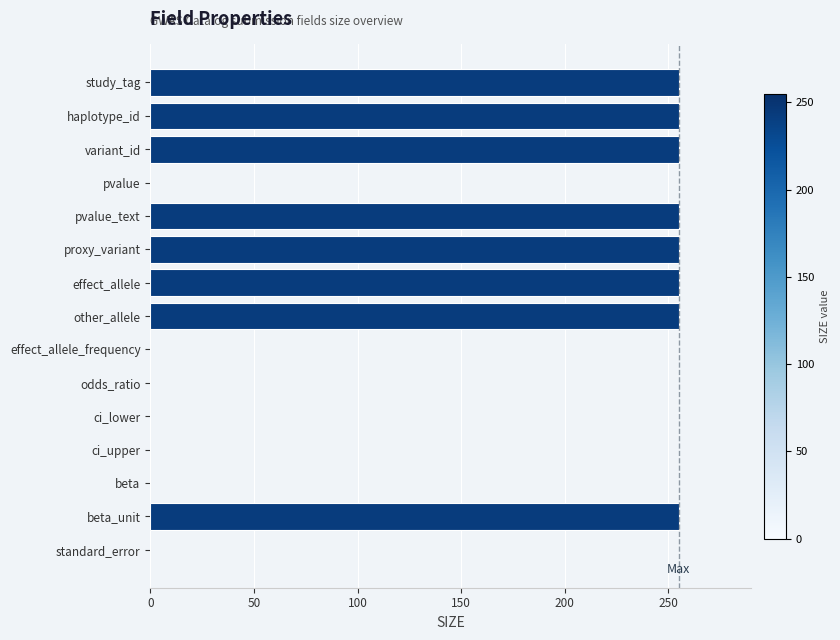

What is the sum of the values at ci_lower and study_tag?

255